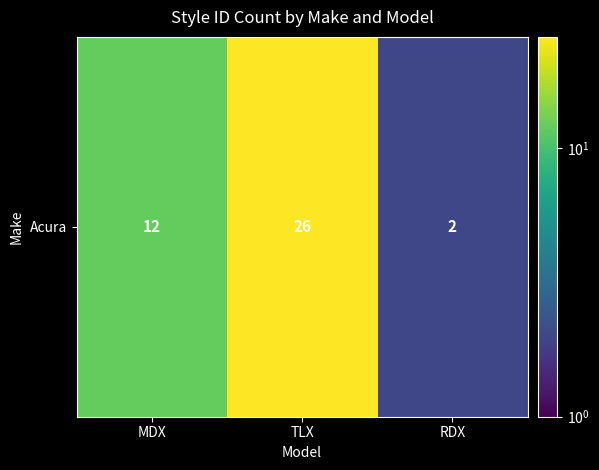

Count the values in the range 2 to 26.

3